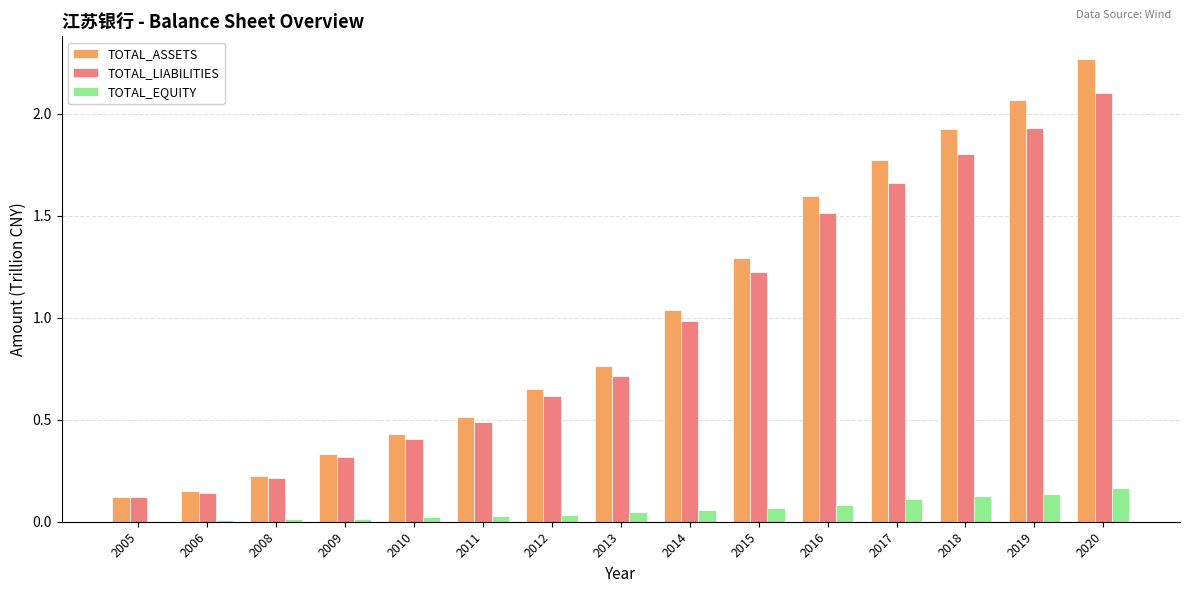

Which label corresponds to the largest value in the chart?

2020